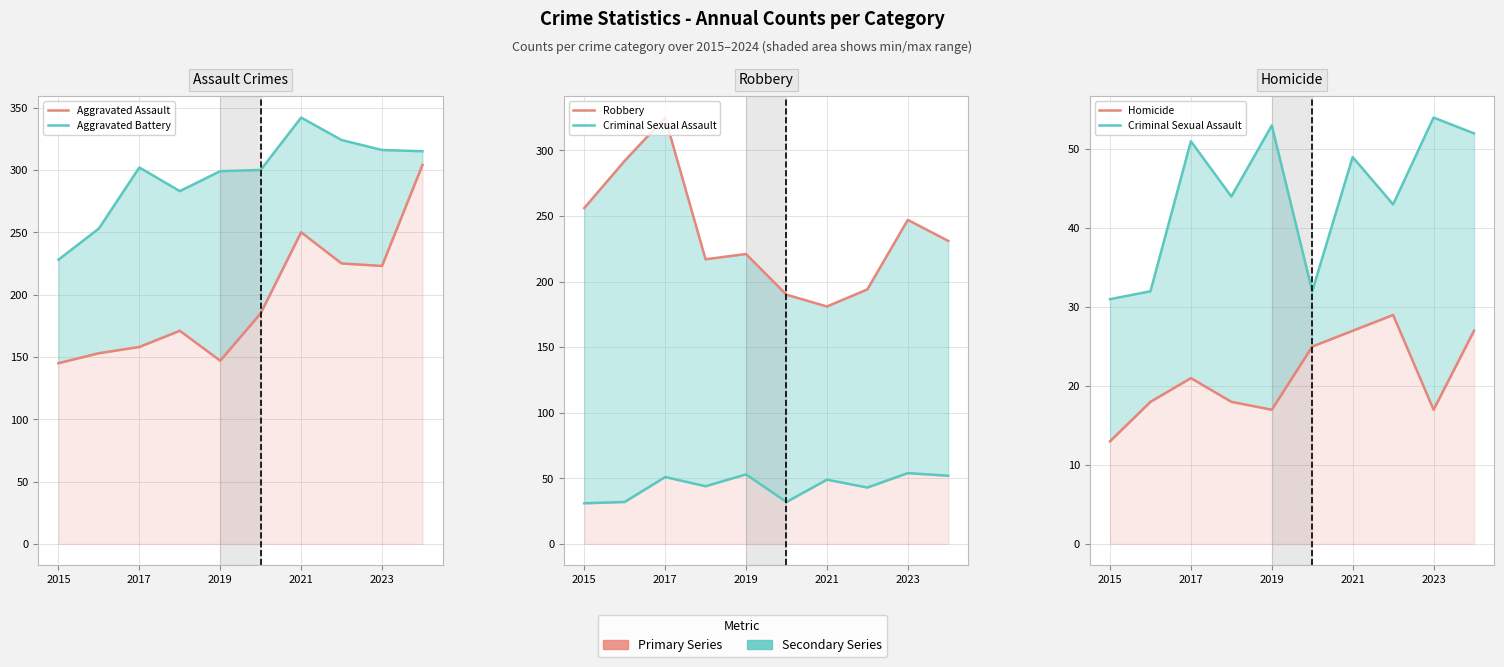

Is it true that Robbery equals 256 at 2015?

True